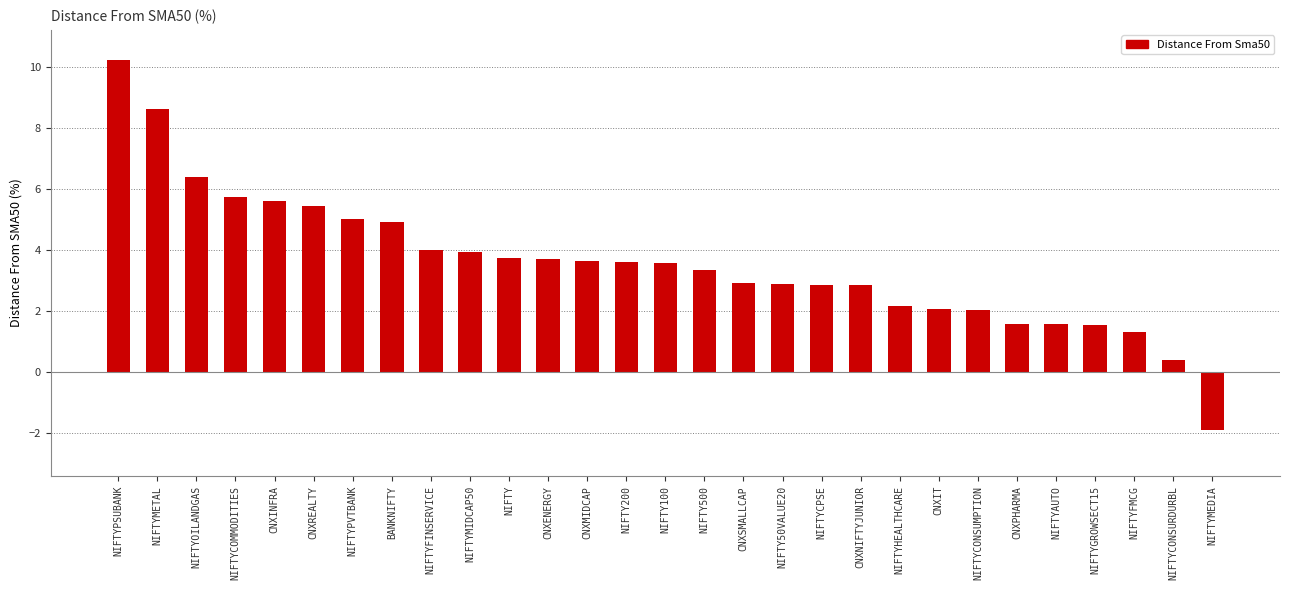

How many values are above zero?

28